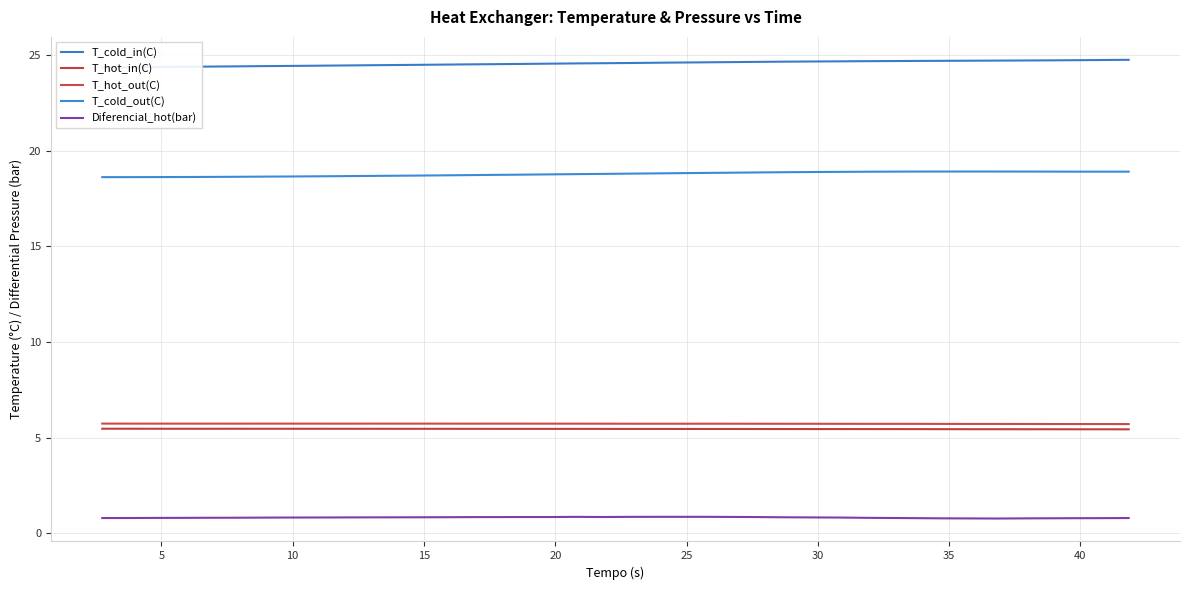

Where is the first local minimum for T_cold_out(C)?

5